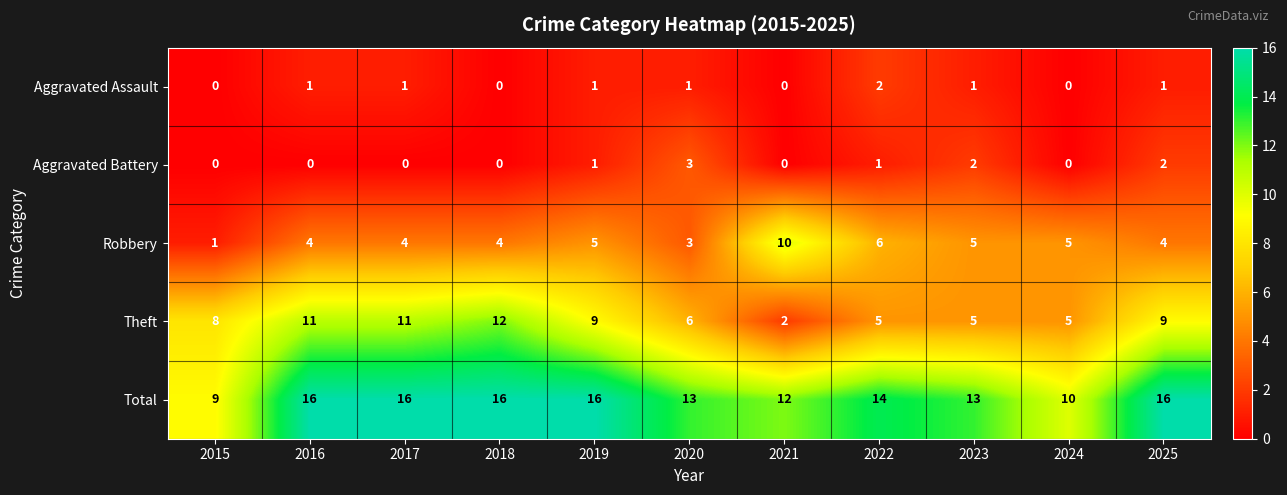

Which series has the largest total across all categories?

Total